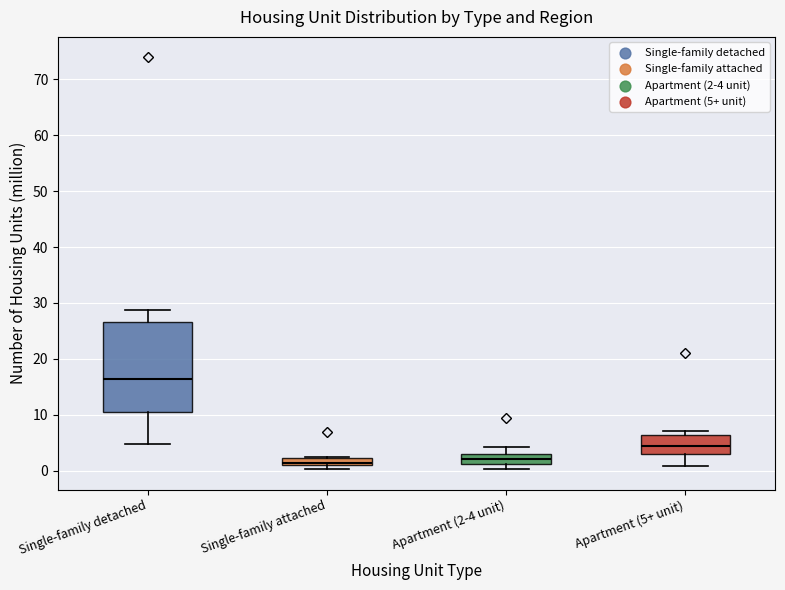

Where is the upper edge of the box for Single-family attached on the y-axis? The values are not printed on the chart, so give them approximately, as read against the axis.

2